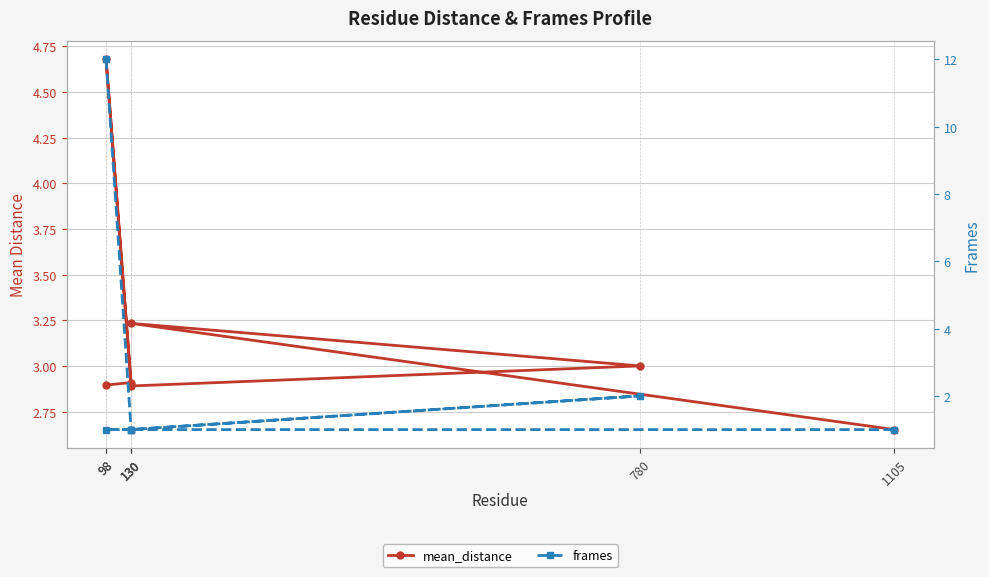

At how many categories does at least one series exceed 11?

1